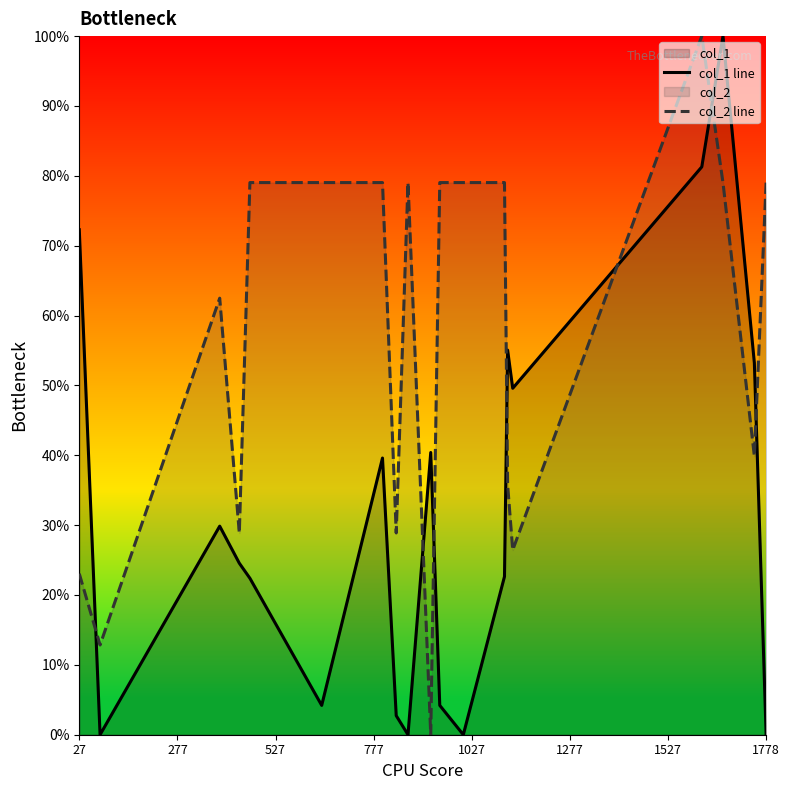

How many series are shown in this chart?

2